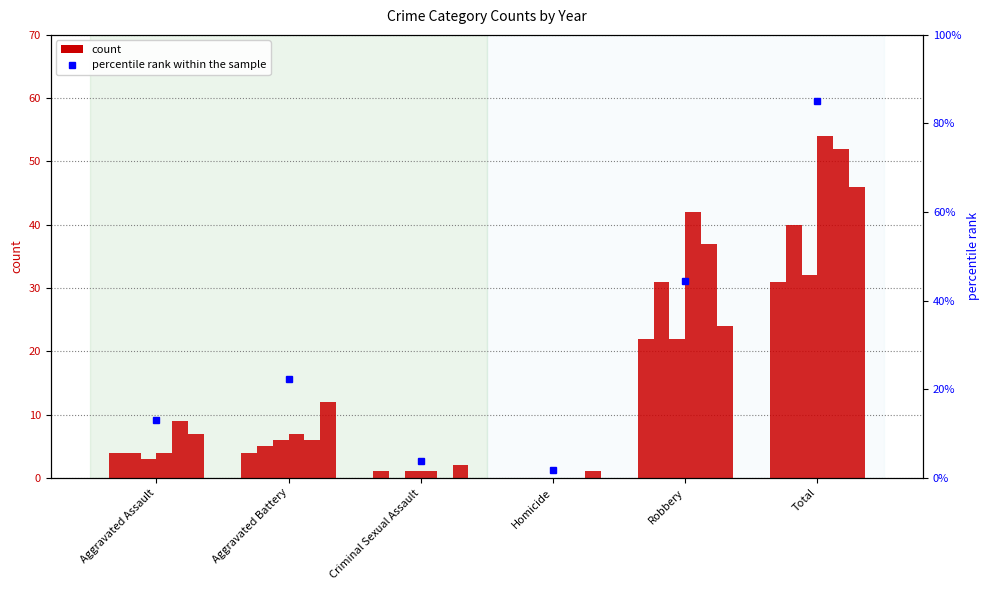

Rank the categories by value from highest to lowest.

Total, Robbery, Aggravated Battery, Aggravated Assault, Criminal Sexual Assault, Homicide